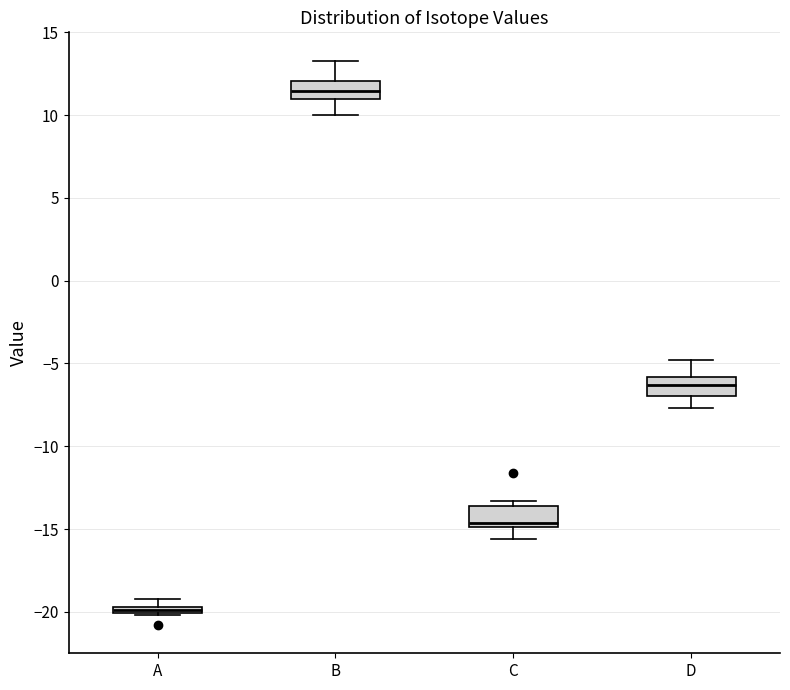

Where does the median line of the box for C sit on the y-axis? The values are not printed on the chart, so give them approximately, as read against the axis.

-14.5